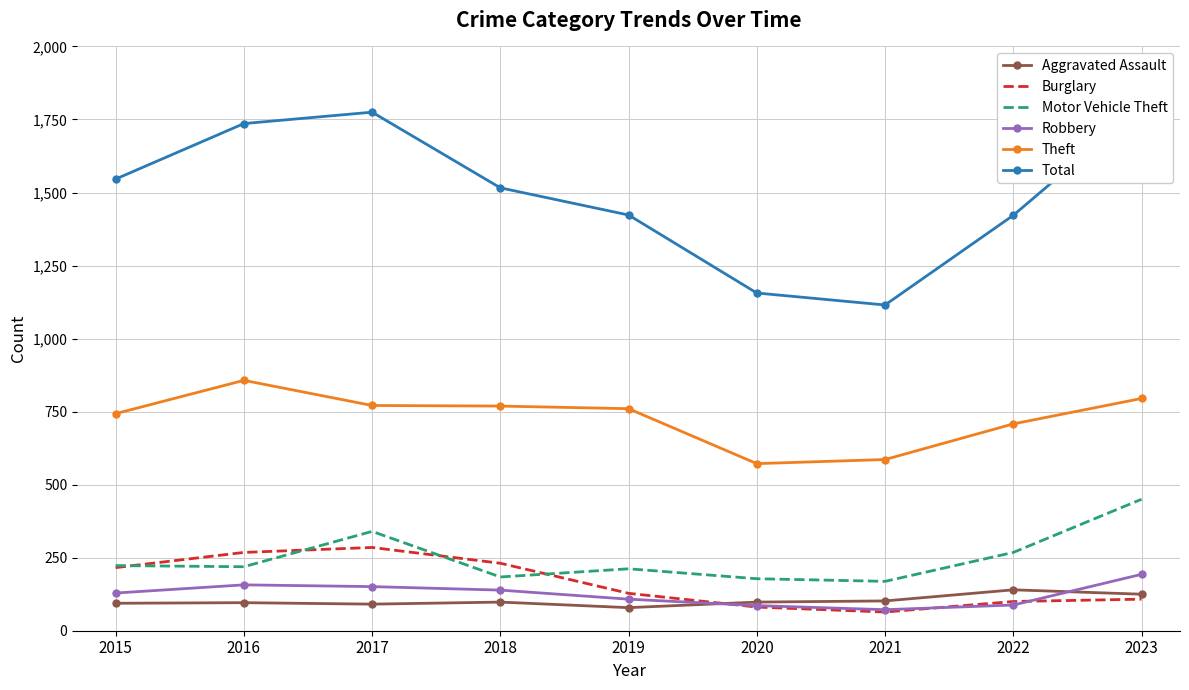

What is the difference between the second highest and minimum values in the Robbery series?

85